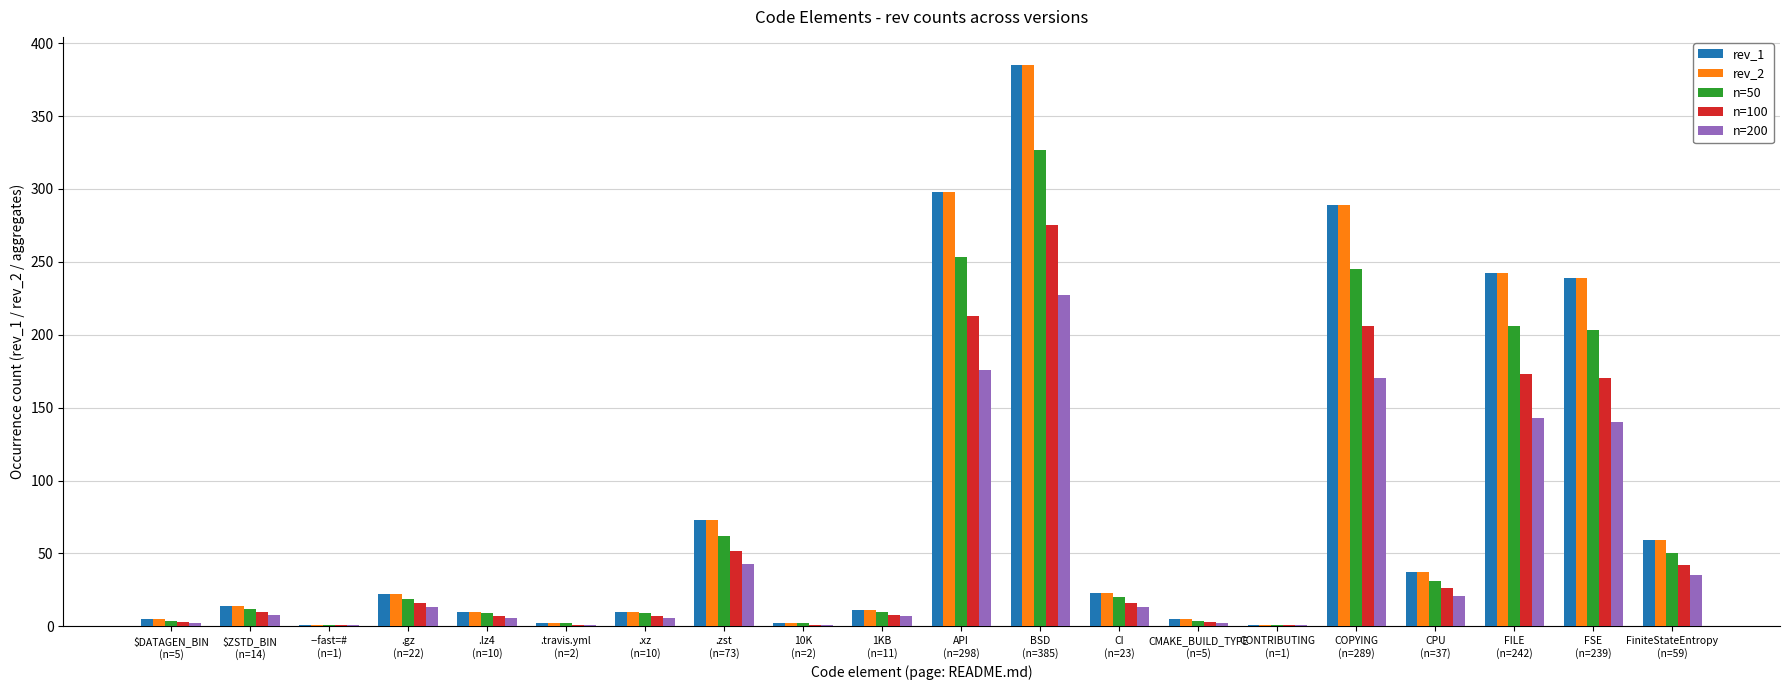

What is the sum of all n=200 values?

1016